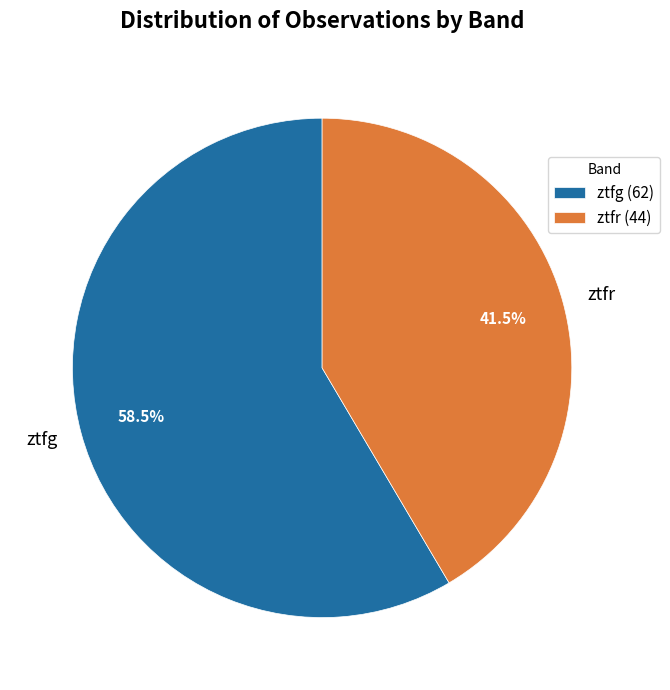

Is there a majority slice in this chart?

Yes